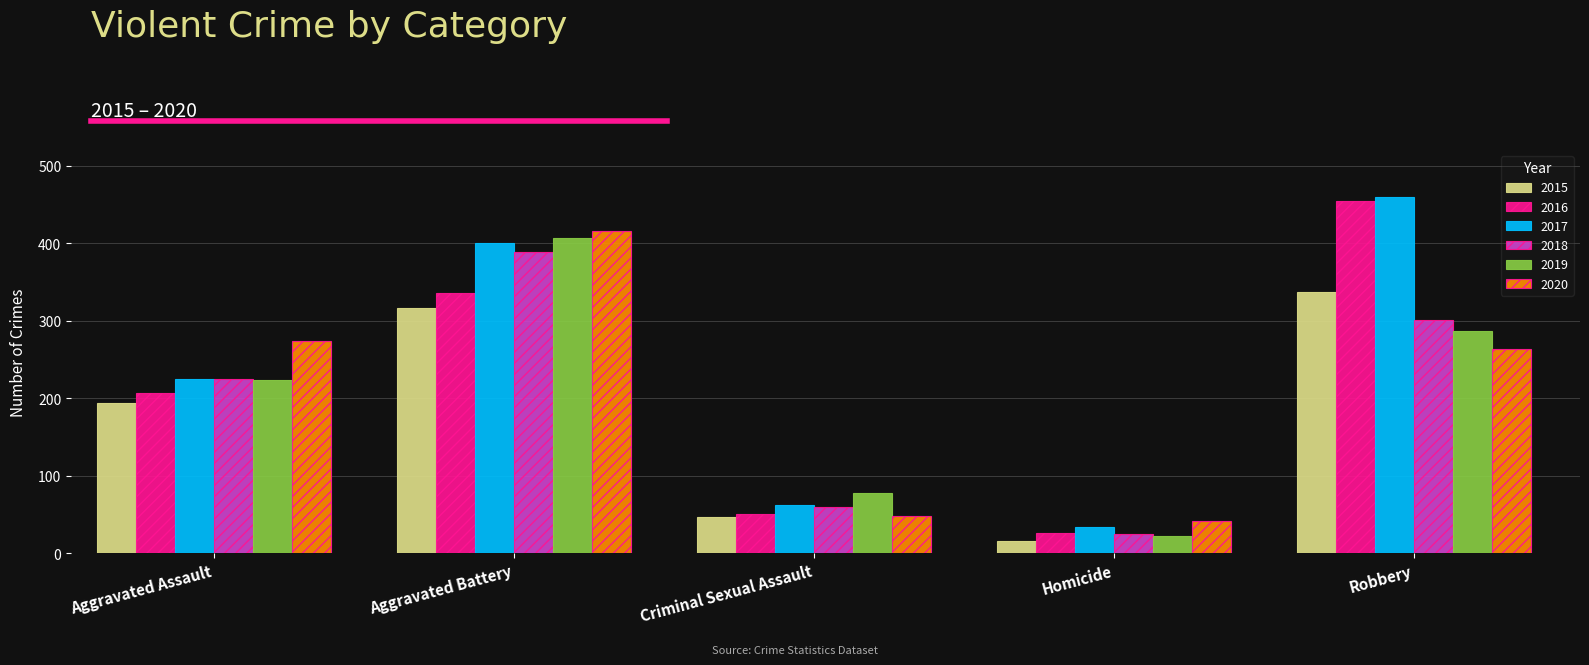

At which label does 2019 reach its minimum?

Homicide